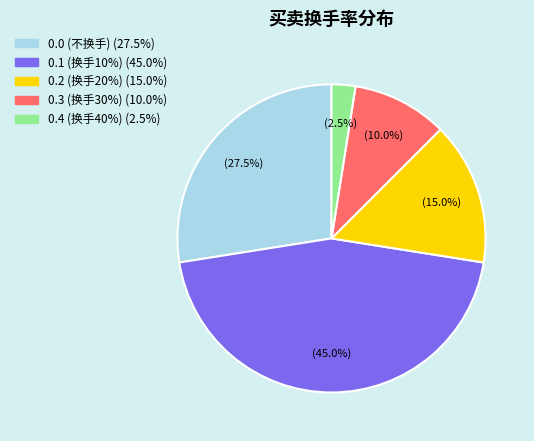

Is there any slice that represents more than half of the pie?

No